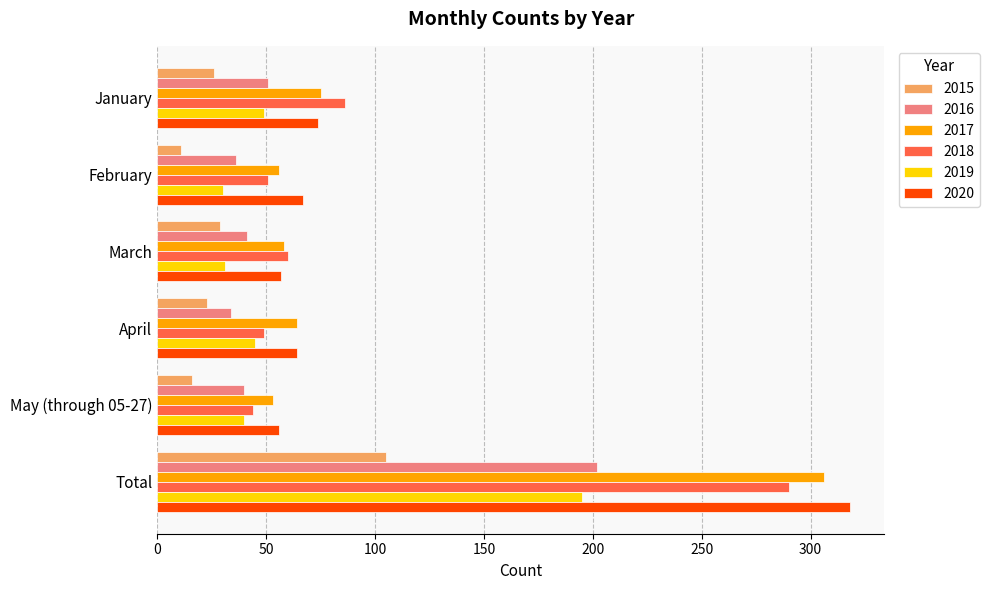

Count the number of categories in the chart.

6